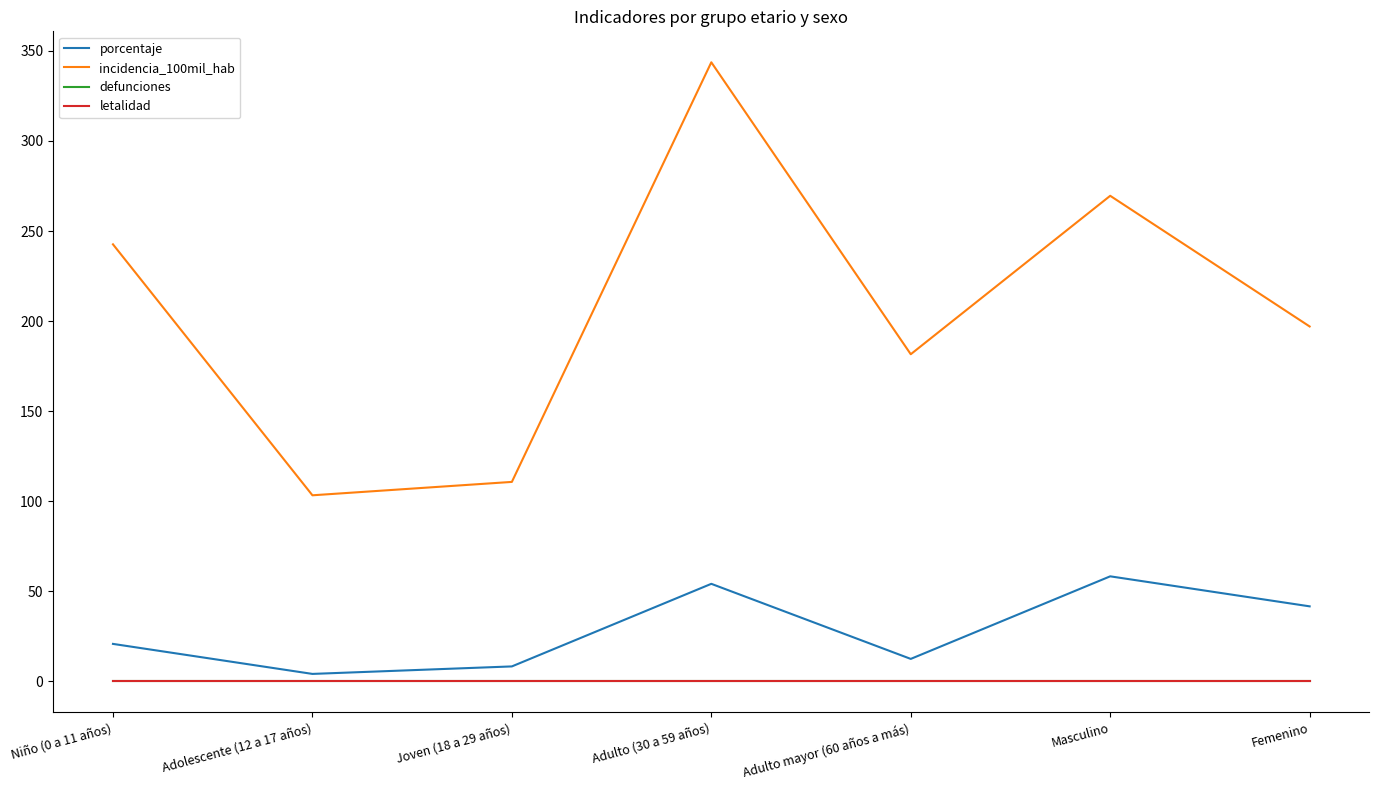

Reading left to right, what are all the values shown in this chart?

porcentaje: 20.8	4.2	8.3	54.2	12.5	58.3	41.7
incidencia_100mil_hab: 242.6	103.3	110.7	343.6	181.6	269.5	197.0
defunciones: 0.0	0.0	0.0	0.0	0.0	0.0	0.0
letalidad: 0.0	0.0	0.0	0.0	0.0	0.0	0.0